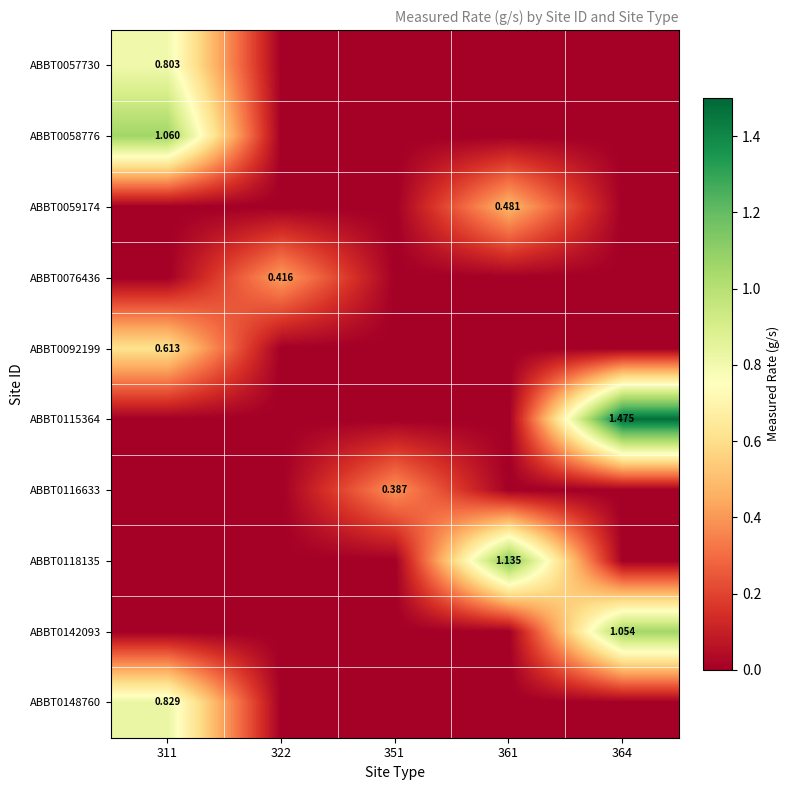

What is the average value of the ABBT0118135 series?

0.2